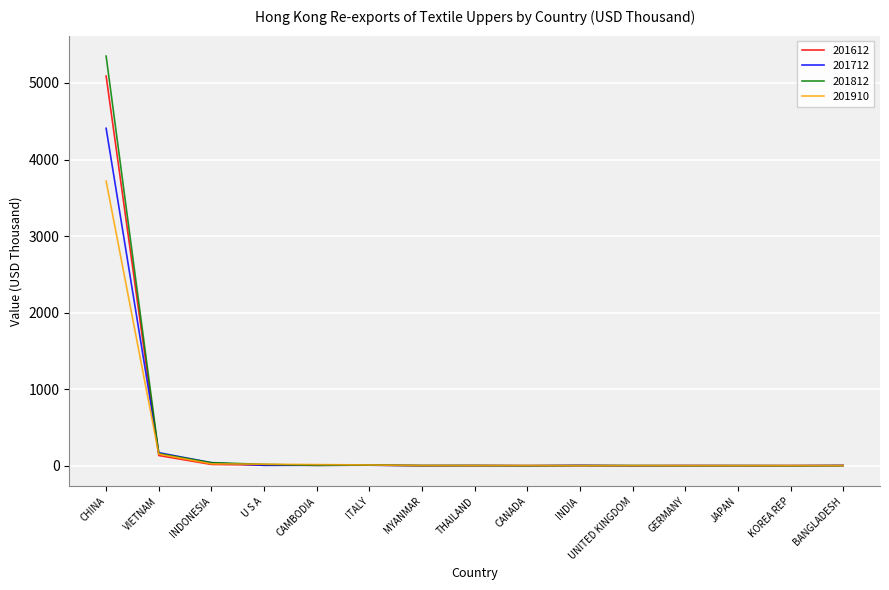

What is the difference between the maximum and minimum values in the 201612 series?

5090.0